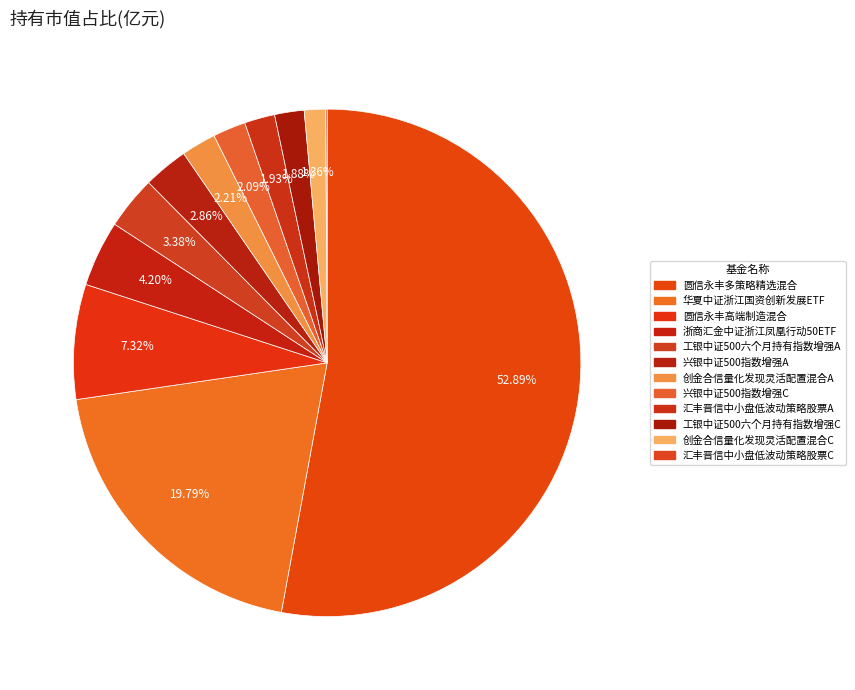

To the nearest percent, what is the difference between the largest and smallest slice percentages?

53%